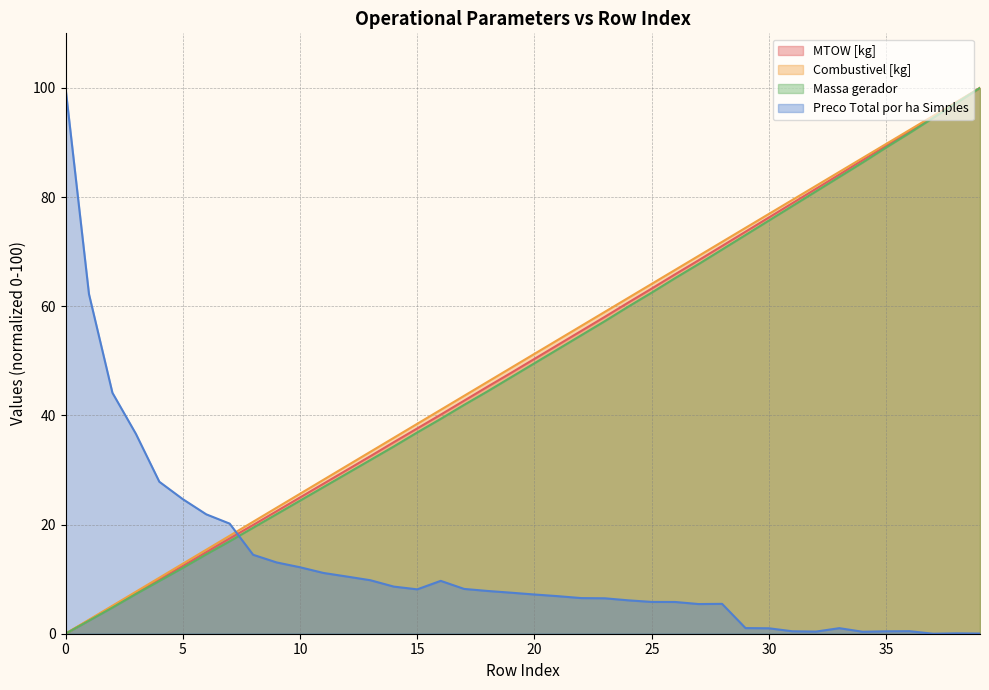

What is the maximum value for Combustivel [kg]?

100.0